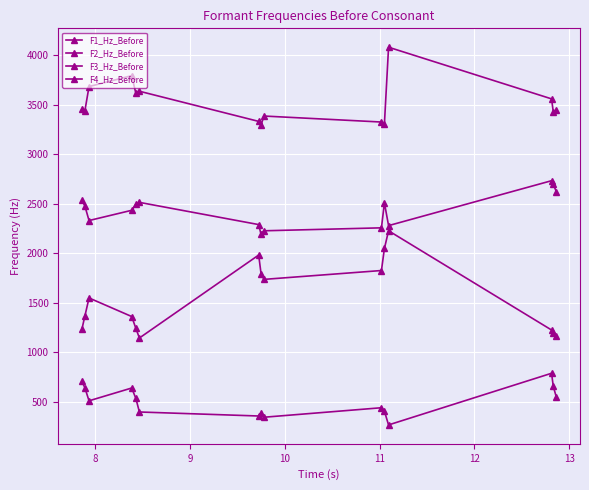

Which category has the lowest value in the F1_Hz_Before series?

11